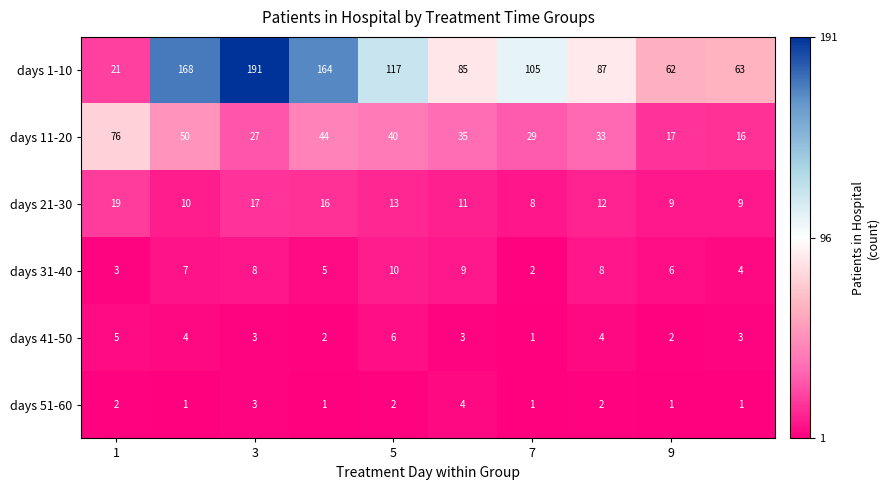

What is the lowest value of the days 11-20 series?

16